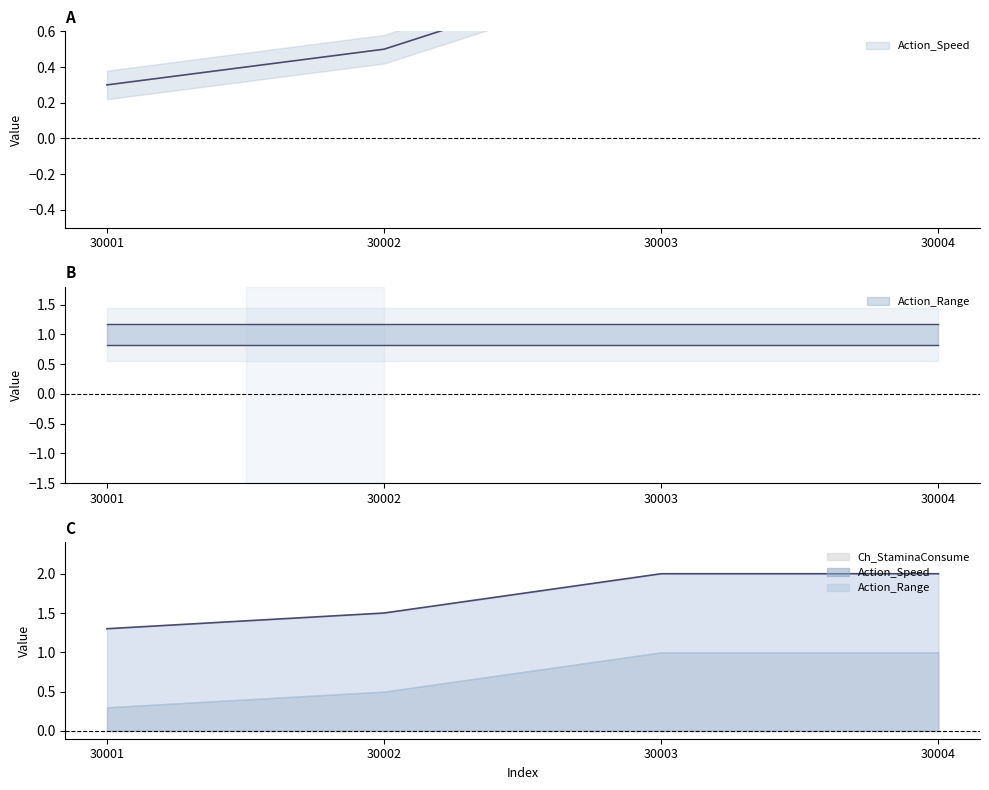

Is it true that Action_Range equals 1.0 at 30002?

True